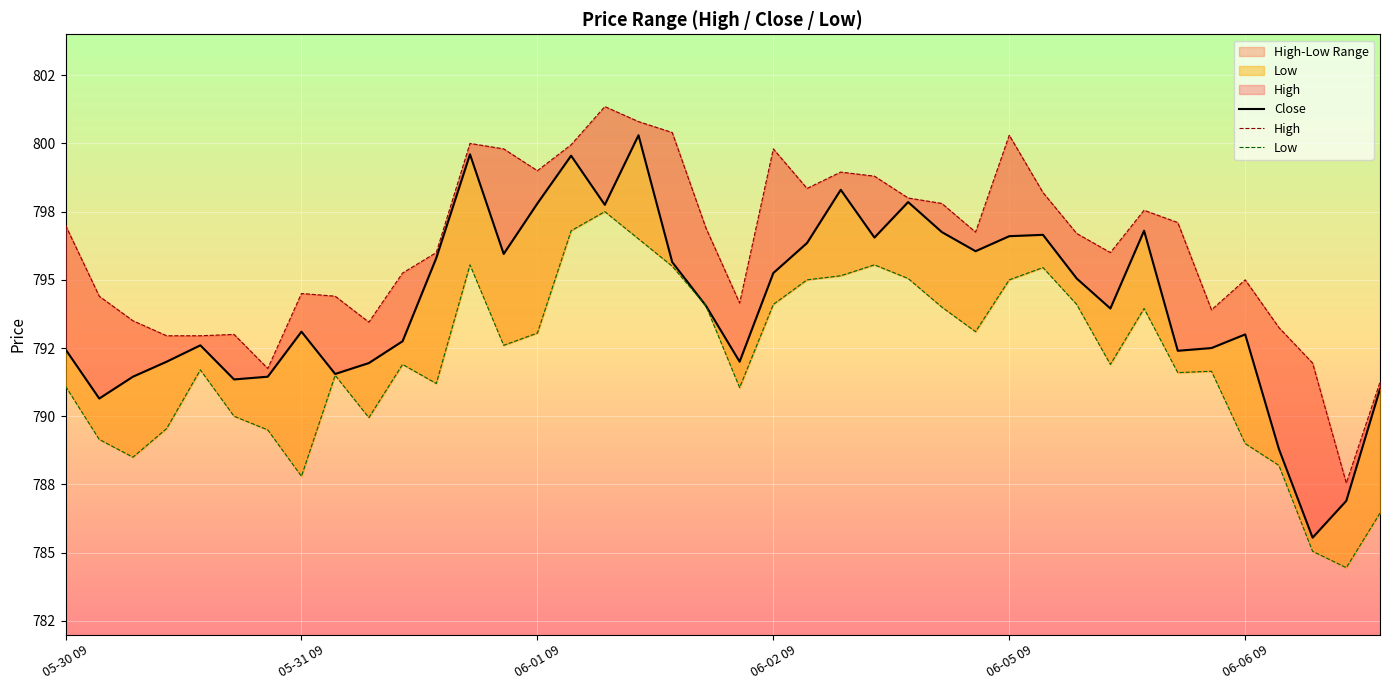

How many interior local valleys does the Close series have?

11